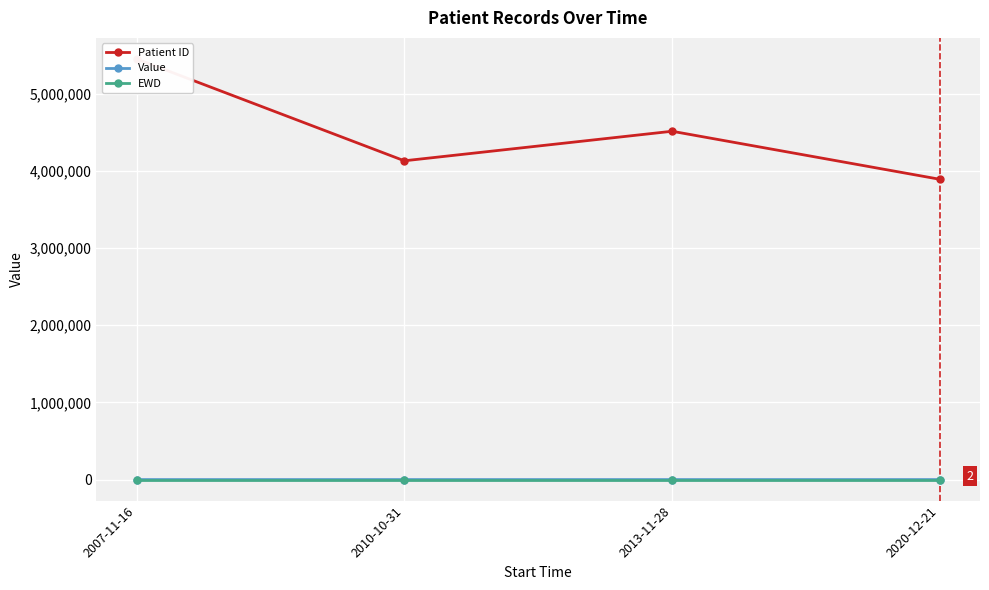

Reading right to left, list all the values displayed in this chart.

Patient ID: 3889382	4511557	4128921	5448435
Value: 5	1	1	2
EWD: 2	1	1	1